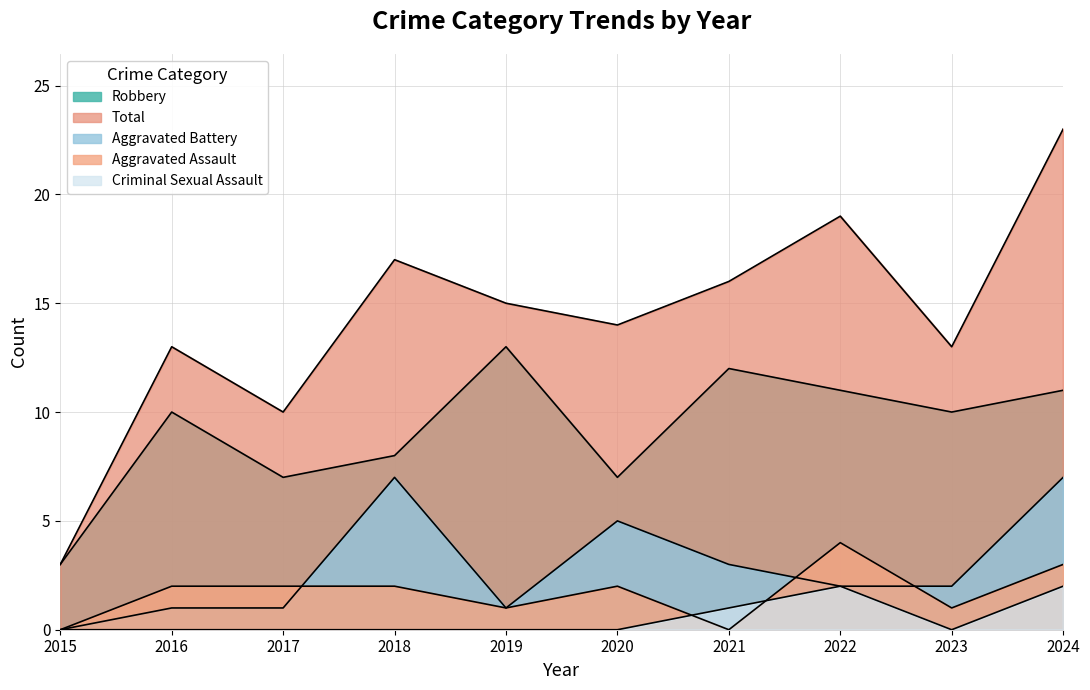

Reading left to right, transcribe all the data shown in this chart.

Aggravated Assault: 0	2	2	2	1	2	0	4	1	3
Aggravated Battery: 0	1	1	7	1	5	3	2	2	7
Criminal Sexual Assault: 0	0	0	0	0	0	1	2	0	2
Robbery: 3	10	7	8	13	7	12	11	10	11
Total: 3	13	10	17	15	14	16	19	13	23